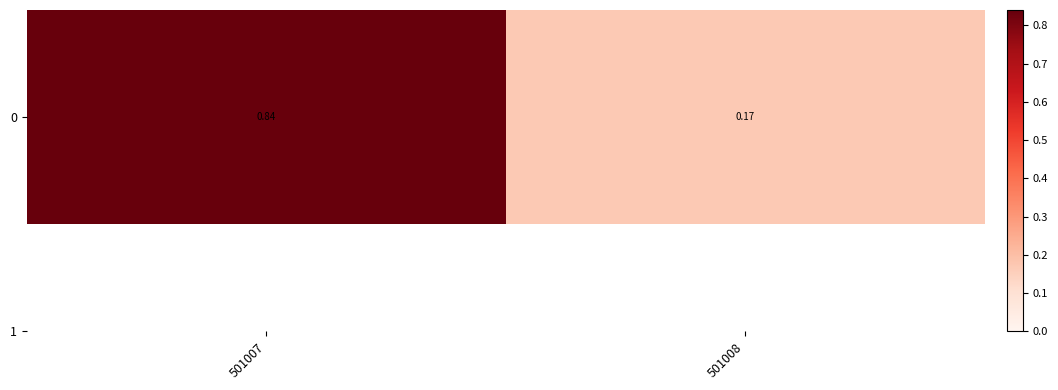

Which category has the highest value across all series?

501007